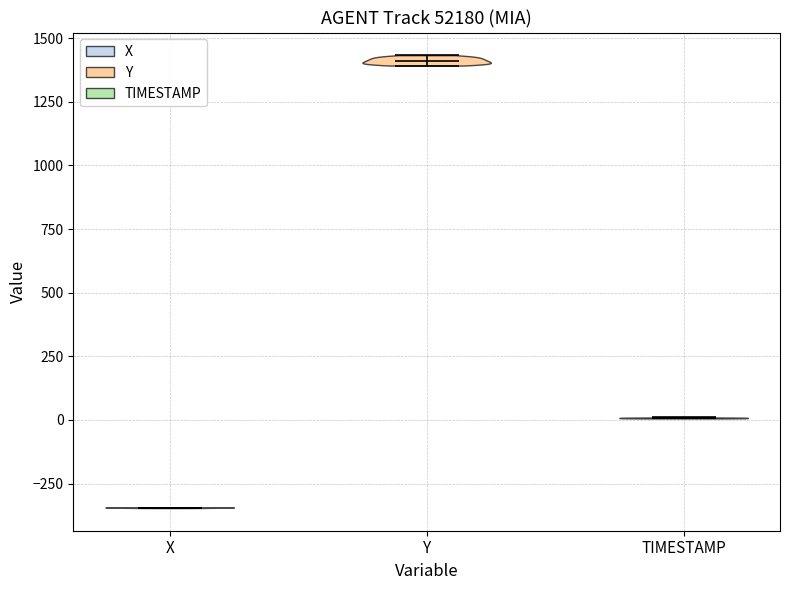

Reading left to right, read every violin against the y-axis: where its median line is, and the lowest and highest points it reaches. The values are not printed on the chart, so give them approximately, as read against the axis.

X: median line -350, lowest point -350, highest point -350
Y: median line 1400, lowest point 1400, highest point 1450
TIMESTAMP: median line 0, lowest point 0, highest point 0